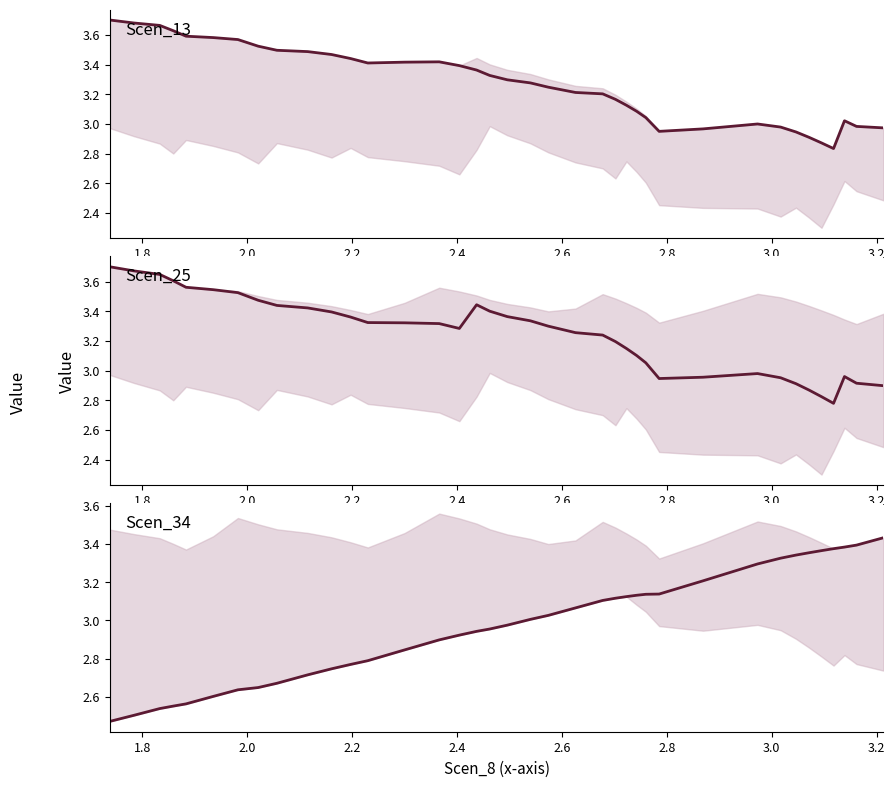

Is the value of Scen_34 at 17 greater than the value of Scen_13 at 31?

No